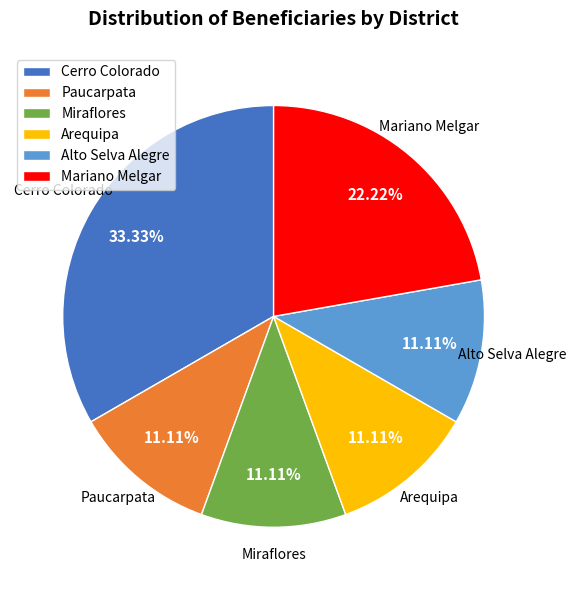

The Cerro Colorado slice represents 33% of the pie. True or false?

True